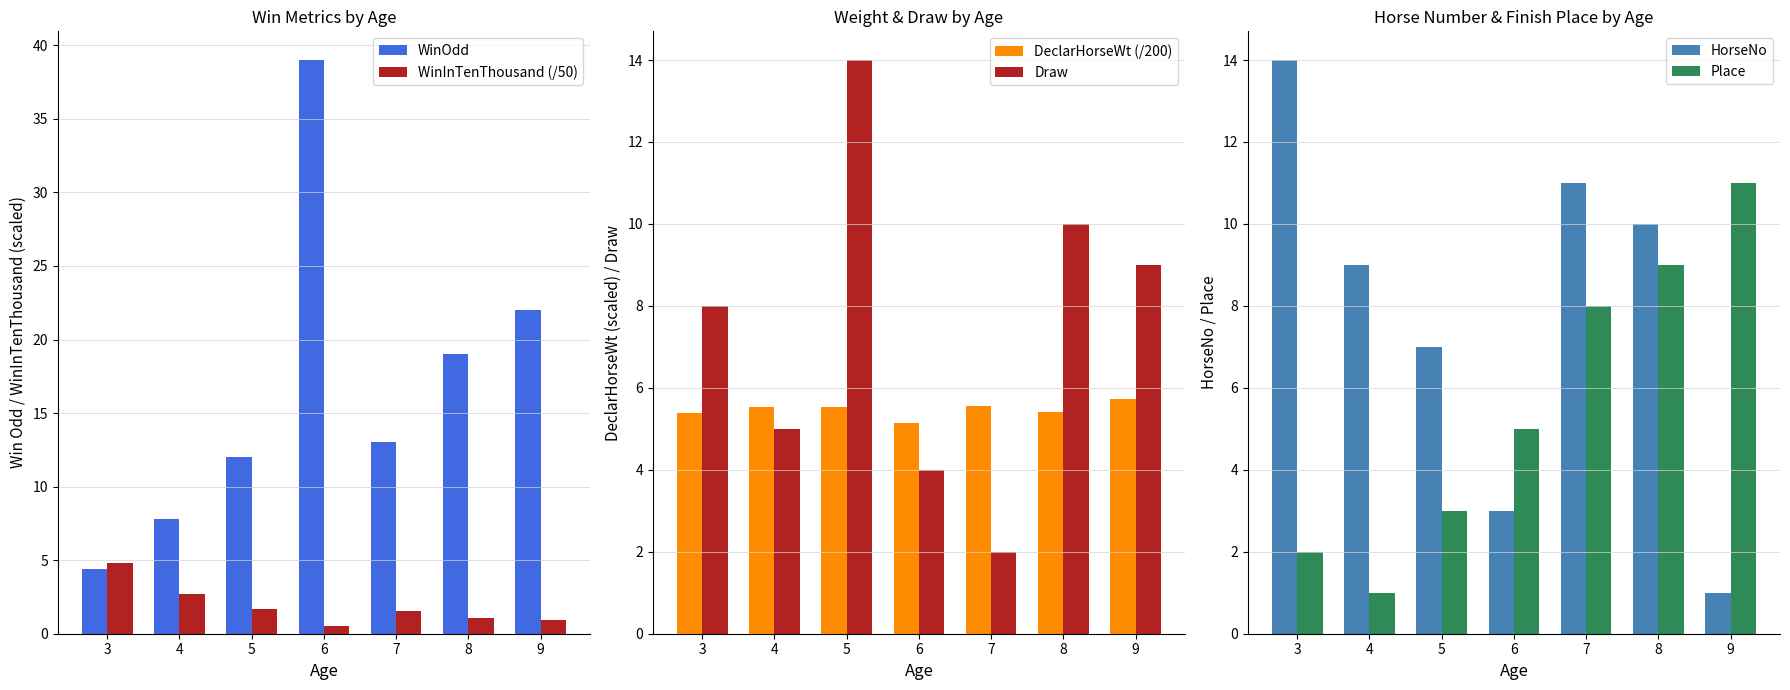

Where does the WinOdd series first go above 13?

6